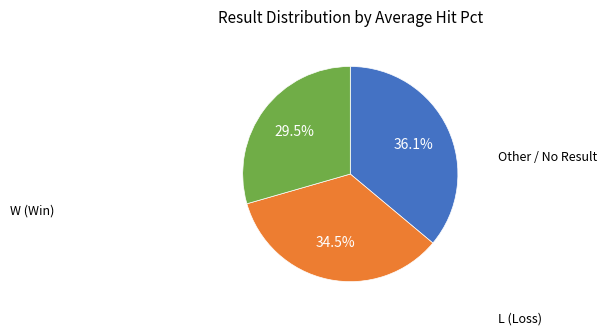

Is there a majority slice in this chart?

No